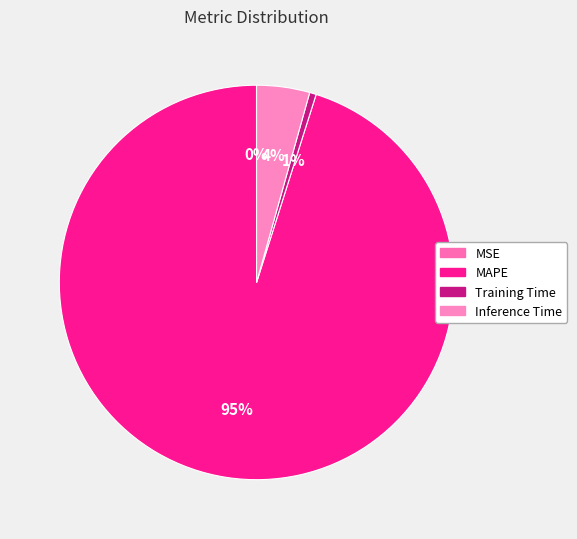

The MAPE slice represents 95% of the pie. True or false?

True